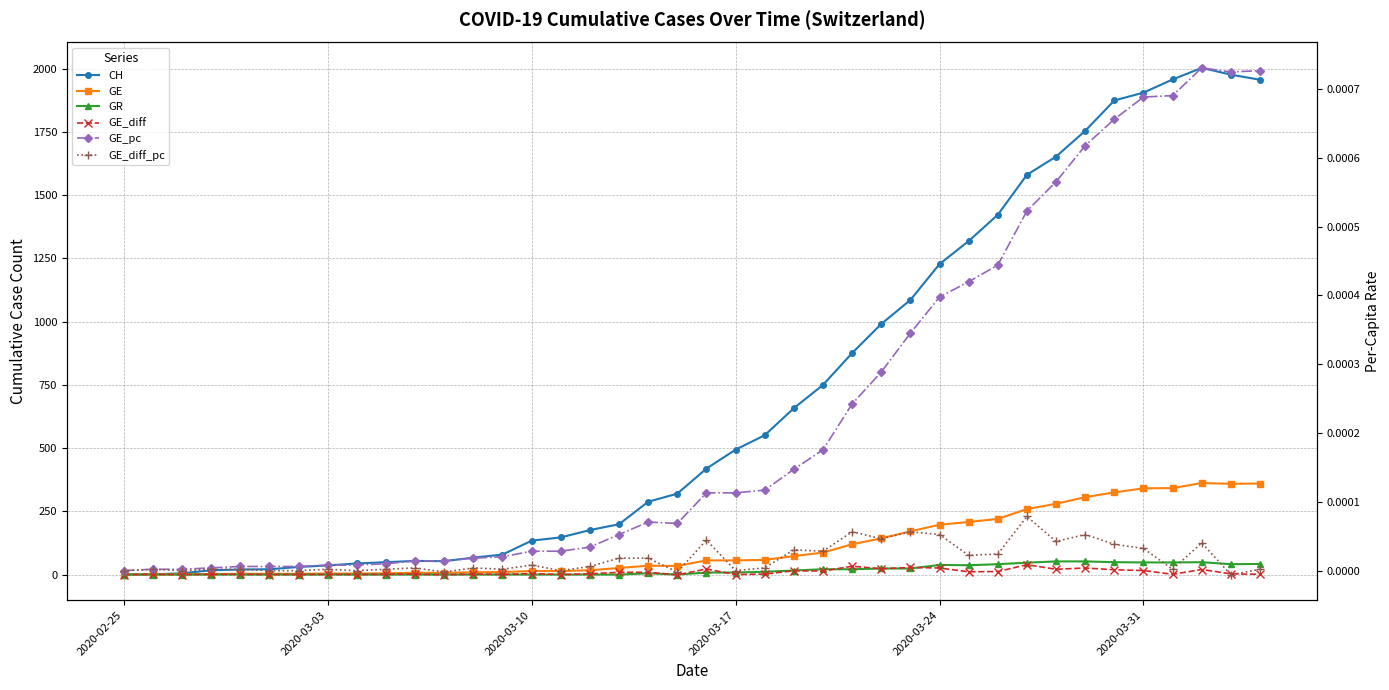

What is the lowest value of the GE_diff series?

-1.0